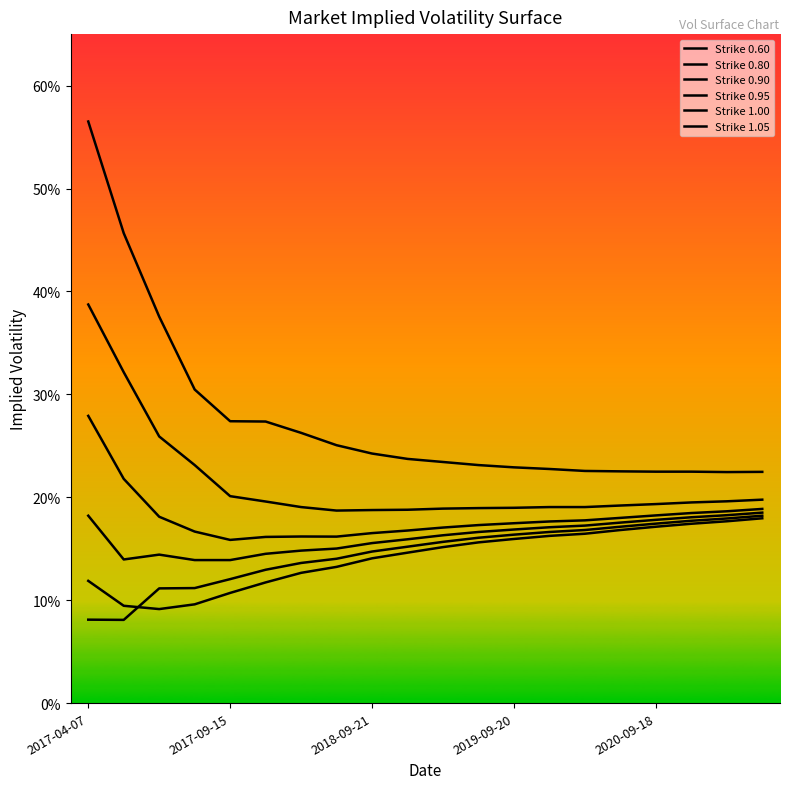

How many lines are shown in the chart?

6